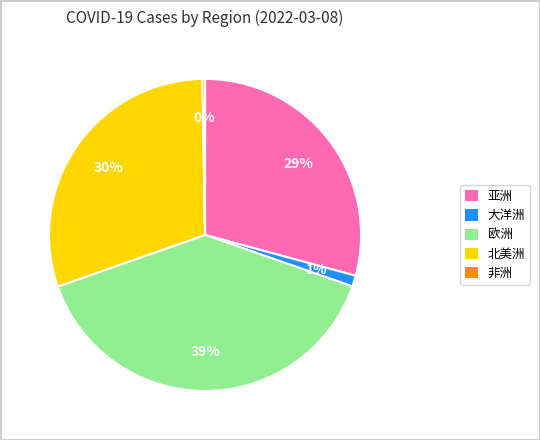

To the nearest percent, what is the difference between the largest and smallest slice percentages?

39%